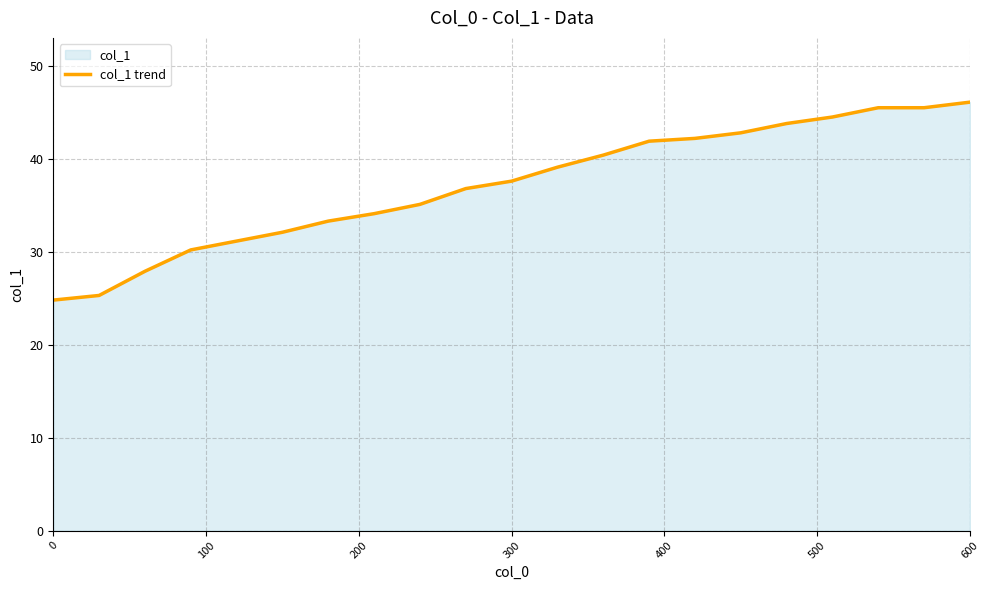

What is the minimum value shown in the chart?

24.8